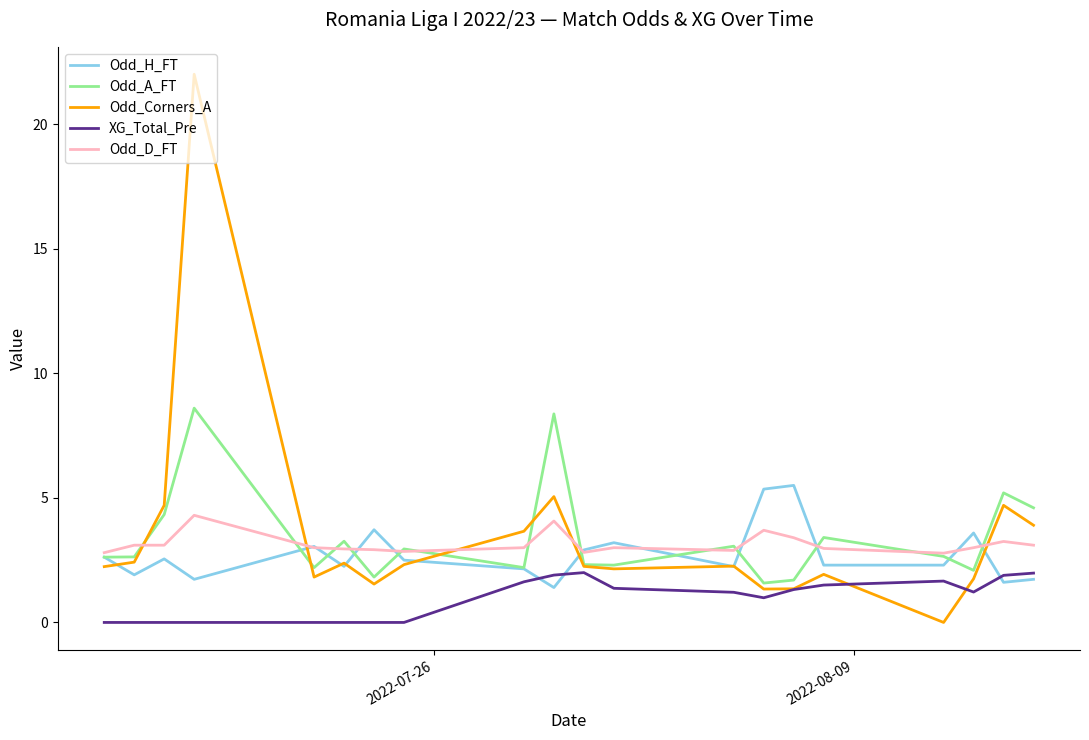

Which series has the largest range (max minus min)?

Odd_Corners_A